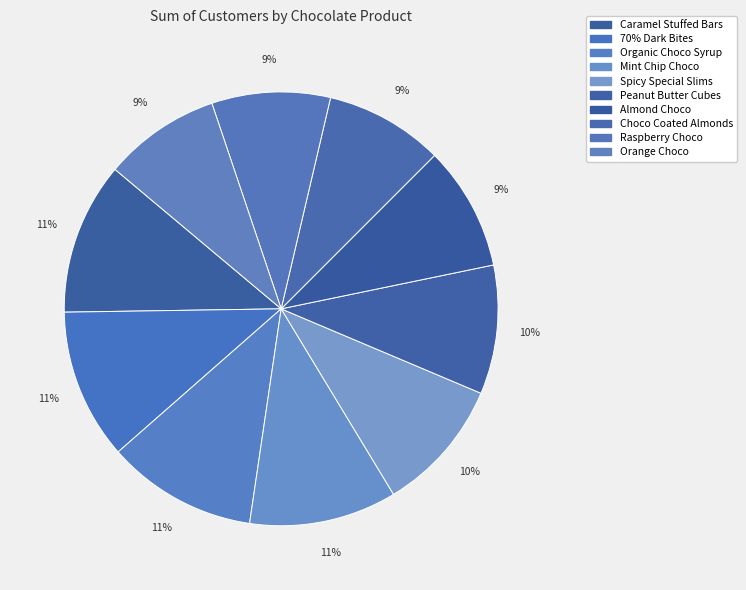

To the nearest percent, what is the combined percentage of Almond Choco and Raspberry Choco?

18%